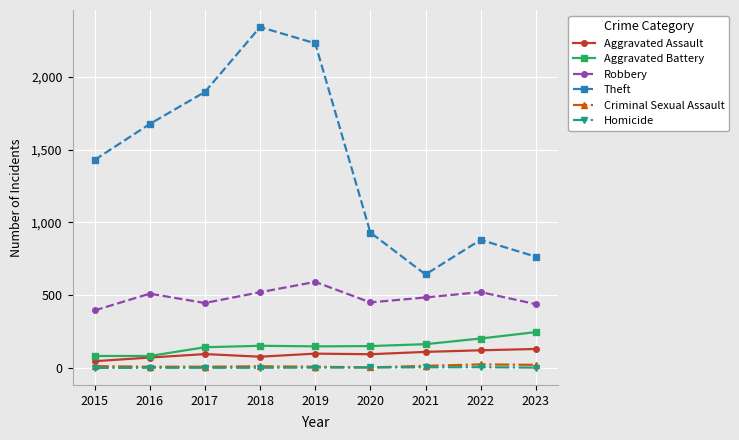

The Theft series shows 1872 at 2015. True or false?

False